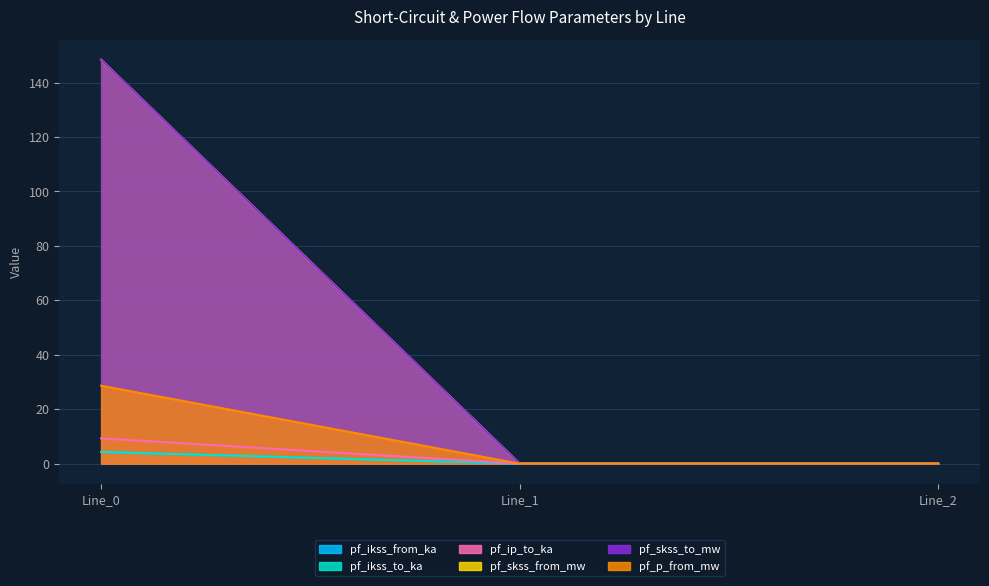

Which label corresponds to the smallest value in the chart?

Line_1